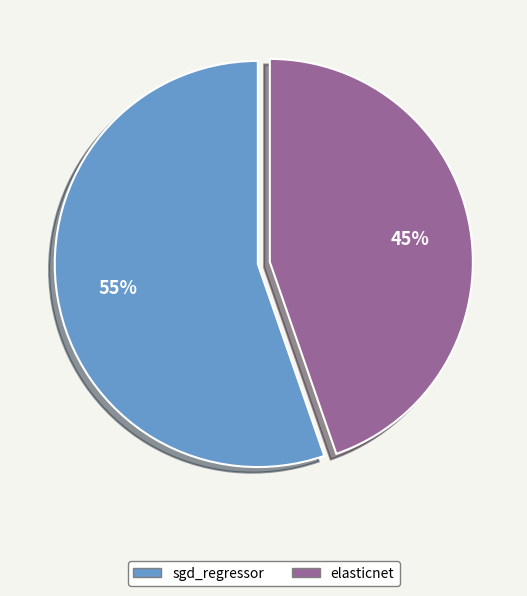

To the nearest percent, what is the average slice percentage?

50%